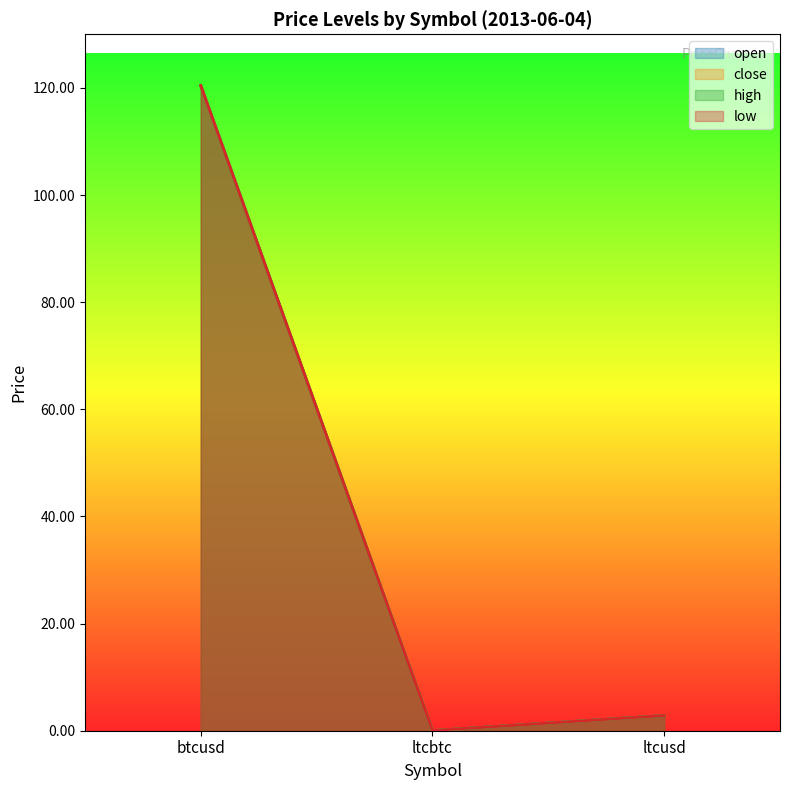

What is the sum of all open values?

123.3